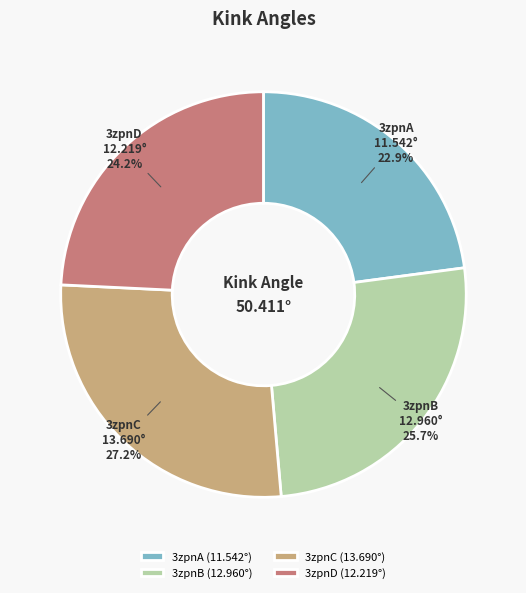

How many slices are in this pie chart?

4